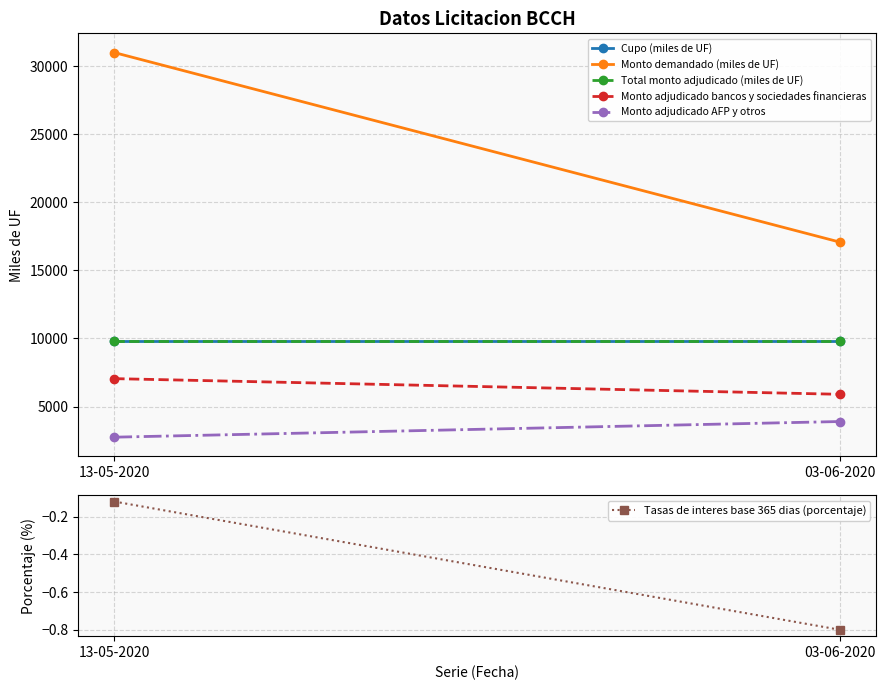

The Cupo (miles de UF) series shows 17507.7 at 03-06-2020. True or false?

False